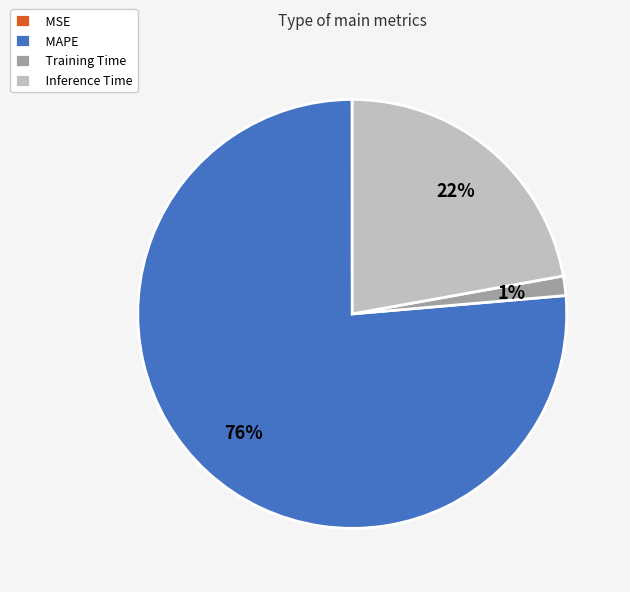

Is it true that Inference Time is 11% of the pie?

False